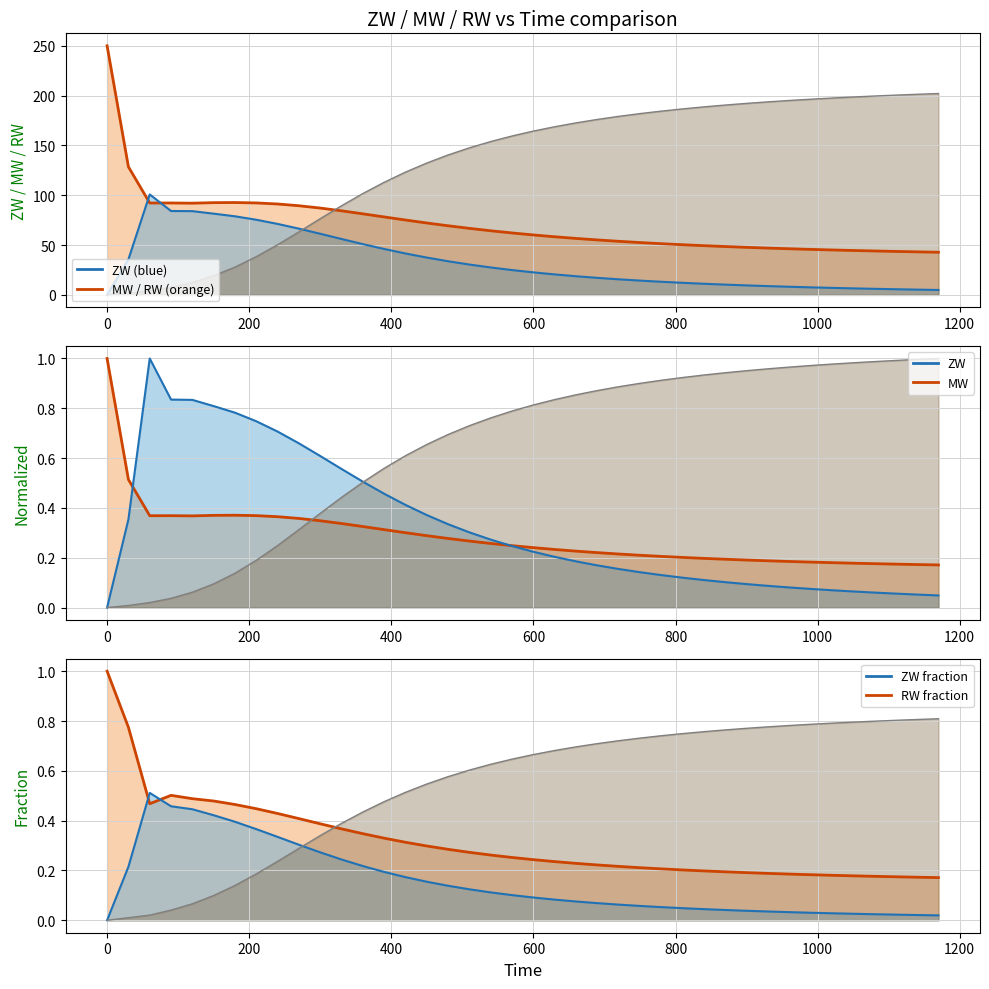

Is the value of MW line at 23 greater than the value of ZW line at 37?

No